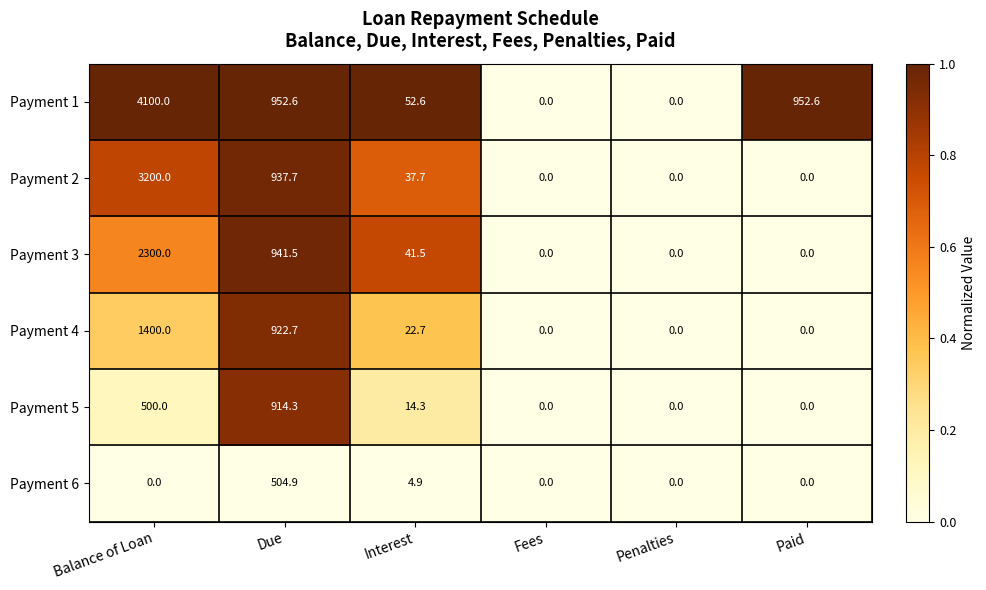

Rank the series by their average value, from highest to lowest.

Payment 1, Payment 2, Payment 3, Payment 4, Payment 5, Payment 6